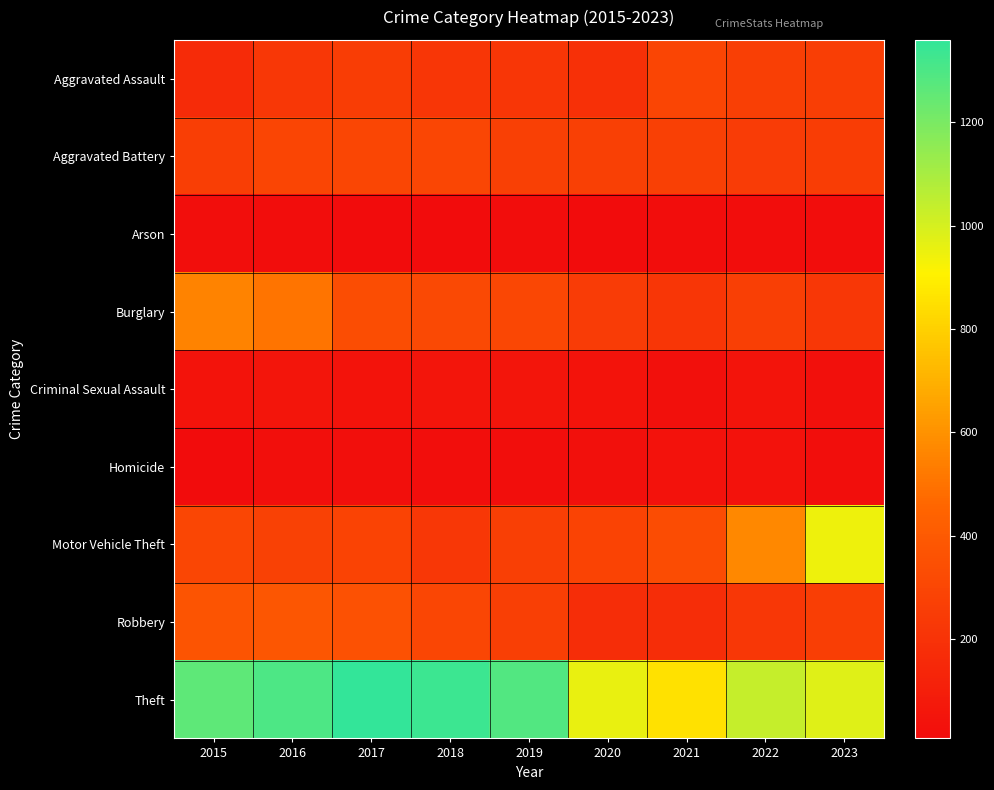

Count the number of data series in this chart.

9